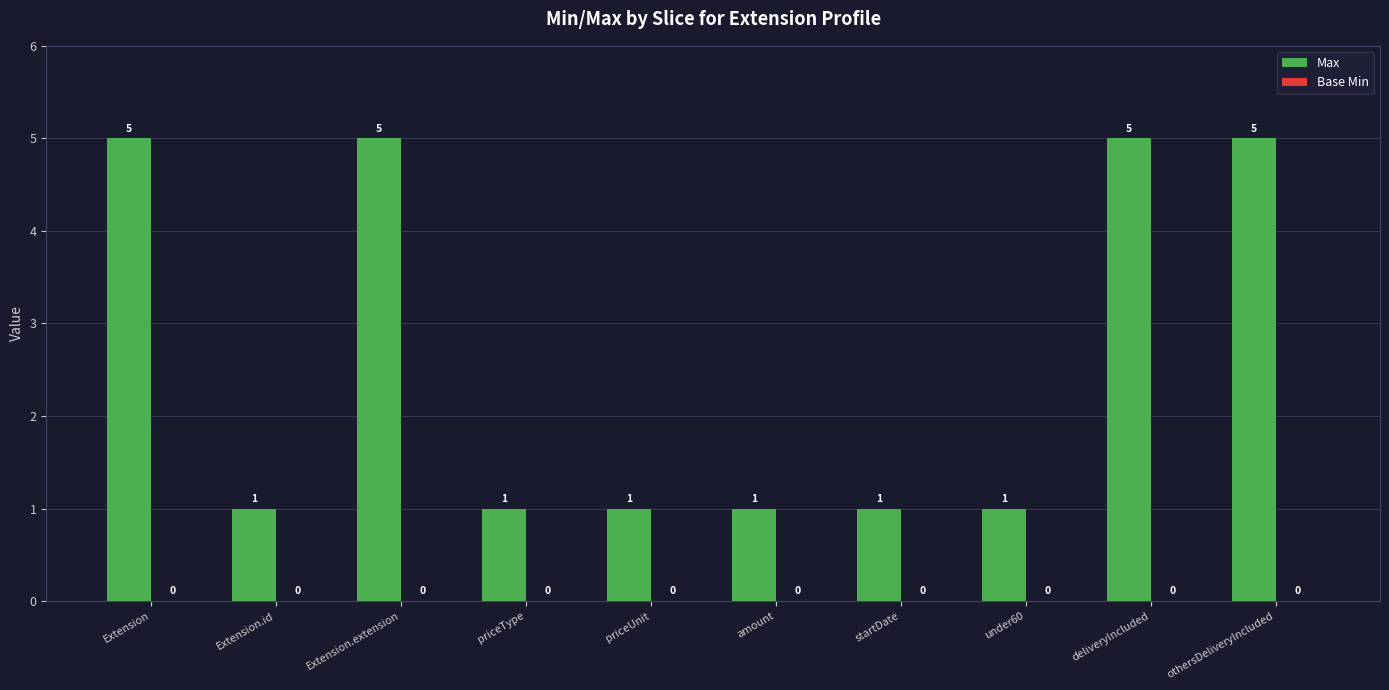

What is the ratio of the value at Extension.id to the value at startDate?

1.0